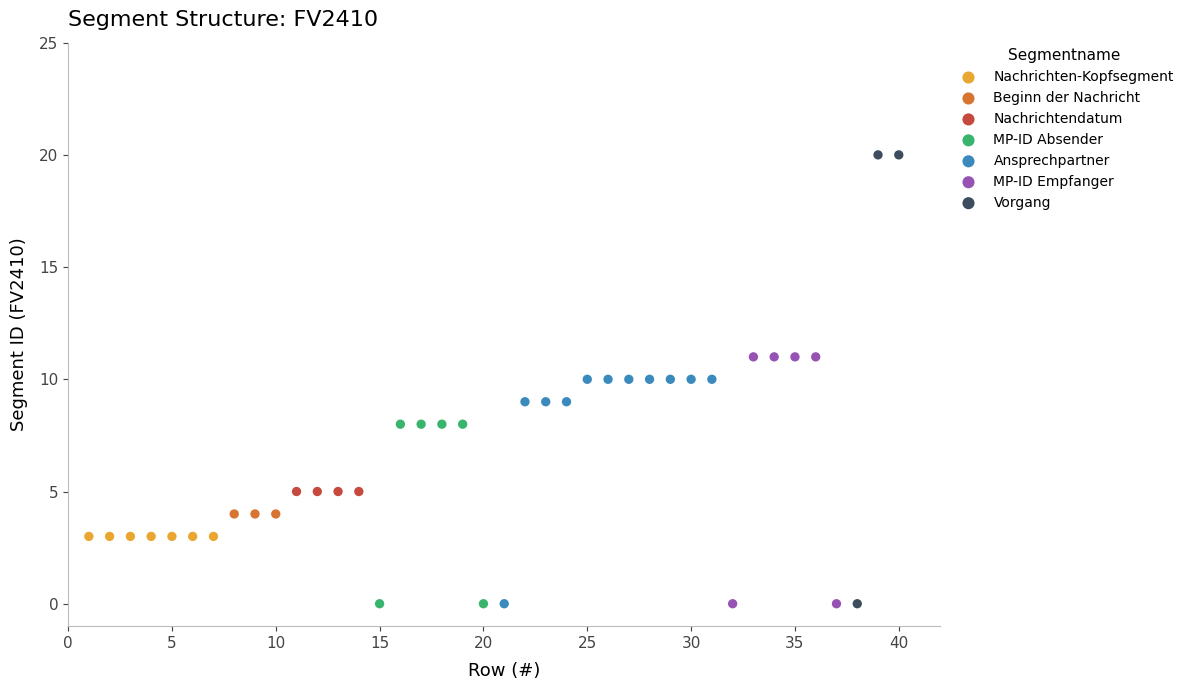

Which series reaches the maximum Y coordinate?

Vorgang